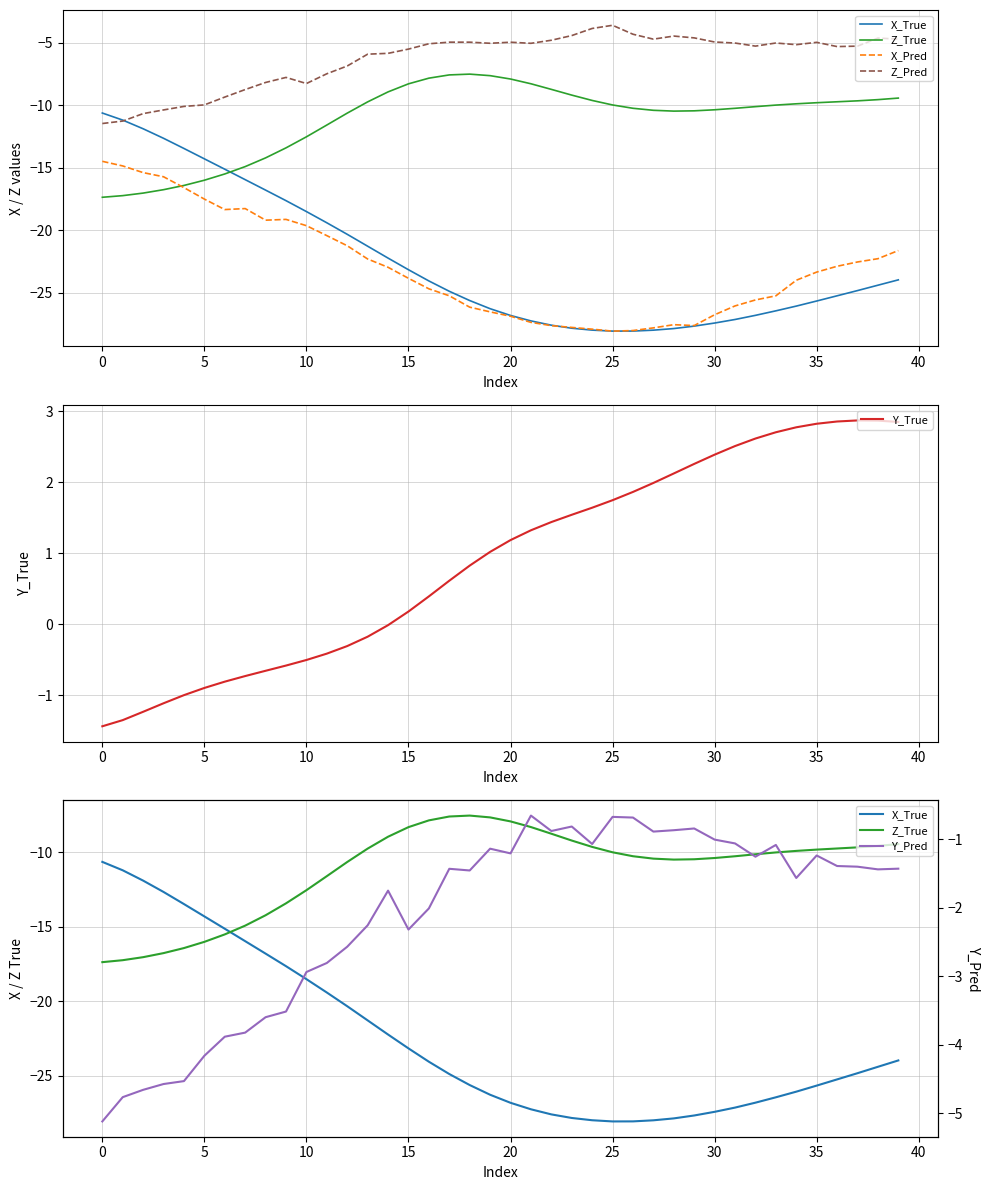

At 38, list the series in order from largest to smallest.

Y_True, Y_Pred, Z_Pred, Z_True, X_Pred, X_True